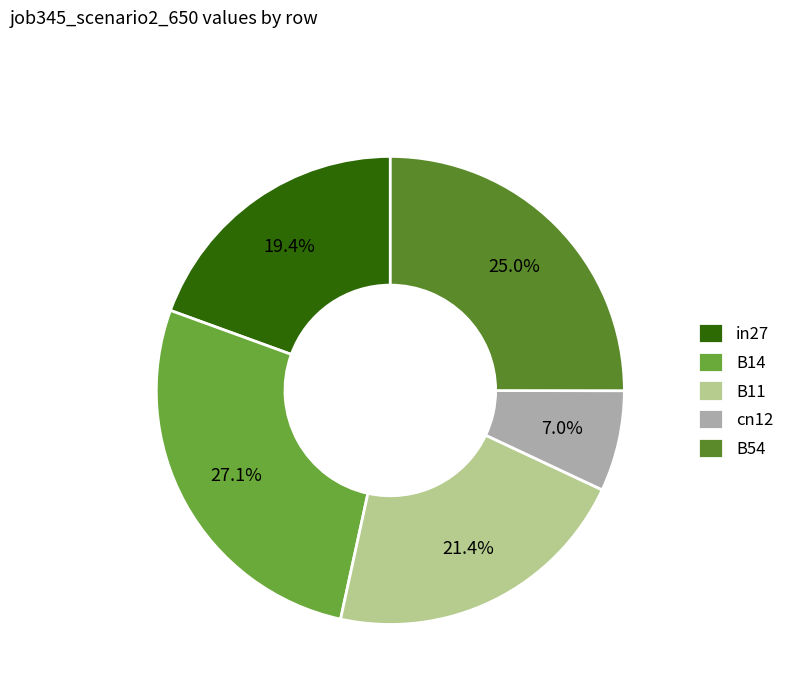

Rank the categories by value from lowest to highest.

cn12, in27, B11, B54, B14